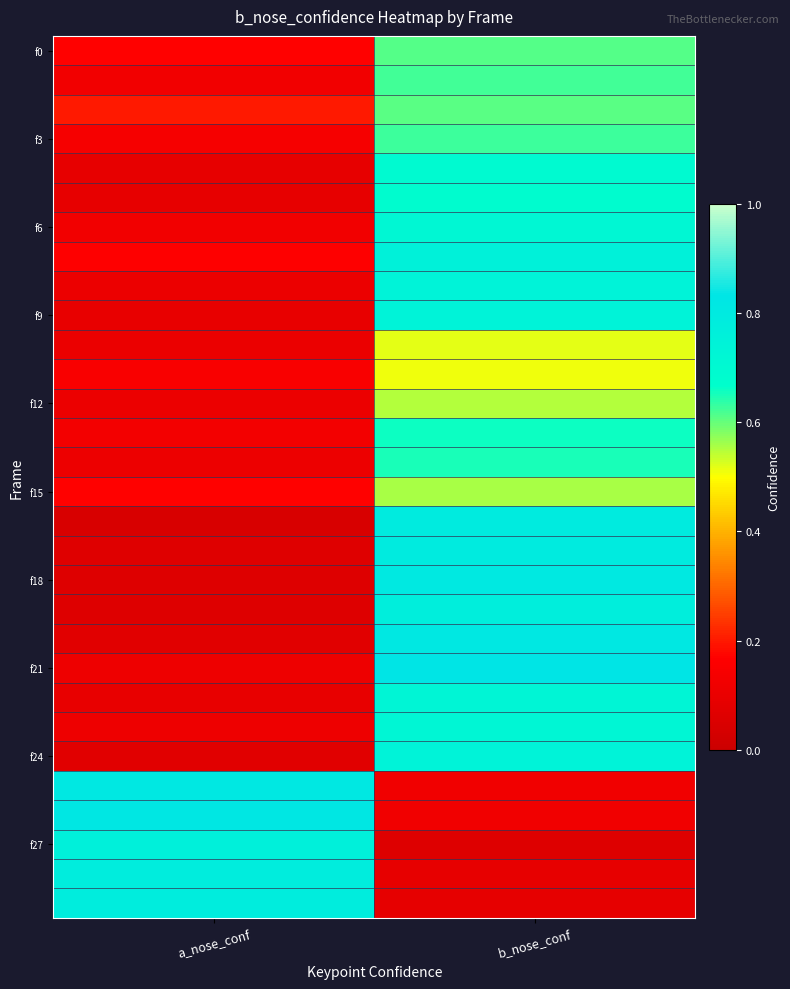

Which has a higher value, b_nose_conf or a_nose_conf?

b_nose_conf